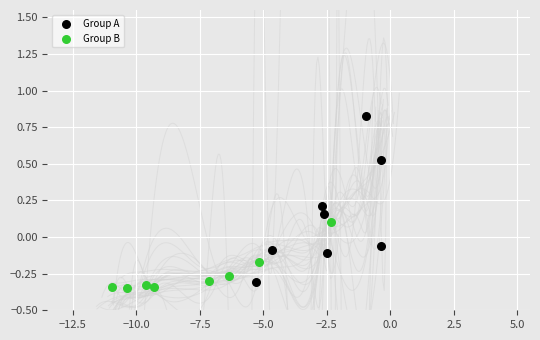

Which series contains the lowest Y value?

Group B